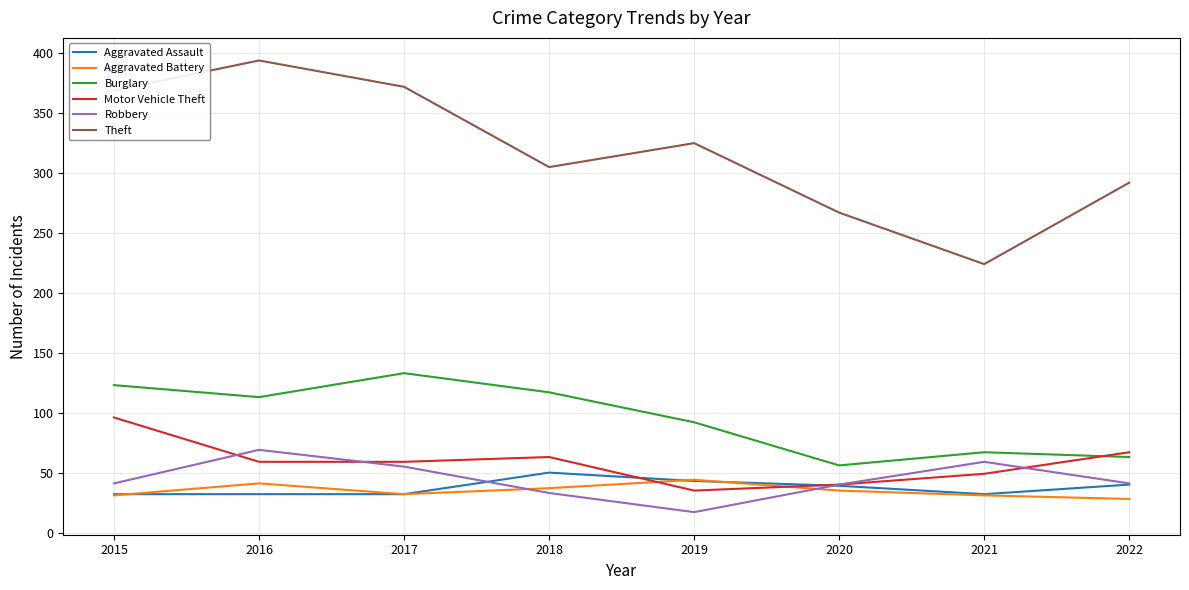

What are all the series names shown in the legend?

Aggravated Assault, Aggravated Battery, Burglary, Motor Vehicle Theft, Robbery, Theft